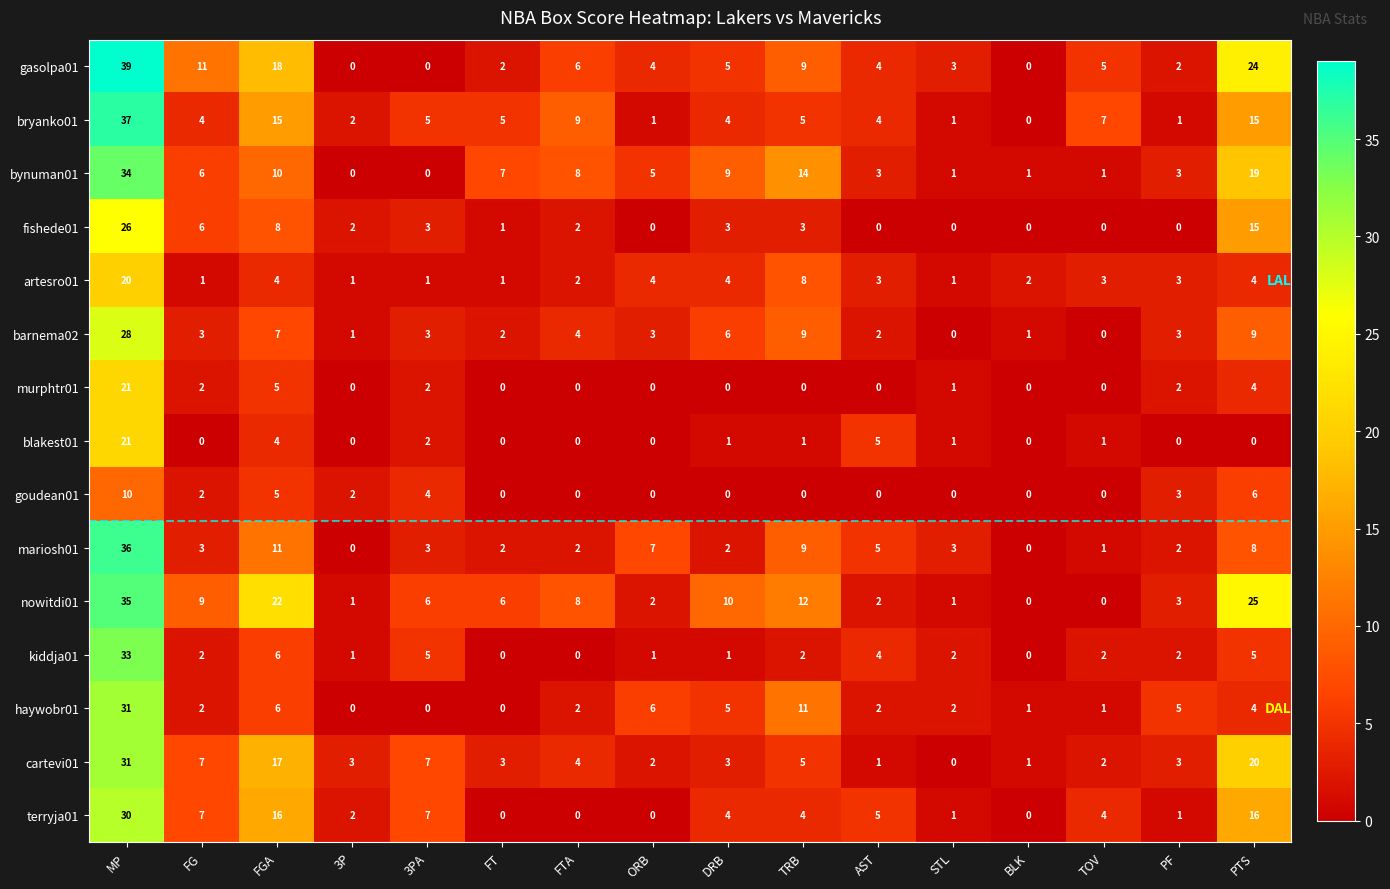

Is the value of fishede01 at FG greater than the value of mariosh01 at FTA?

Yes